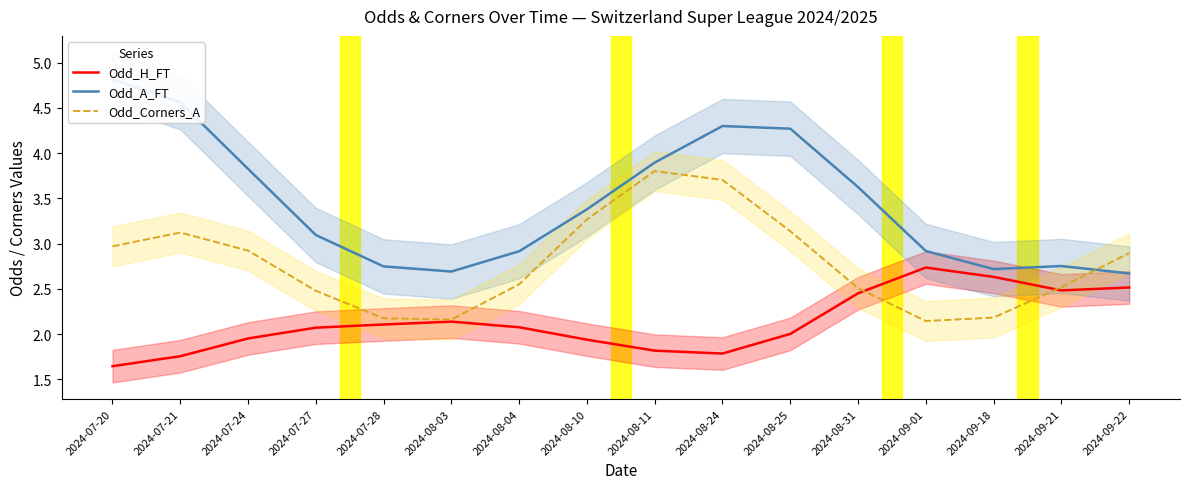

True or false: Odd_Corners_A has more than 0 points higher than both neighbors.

True